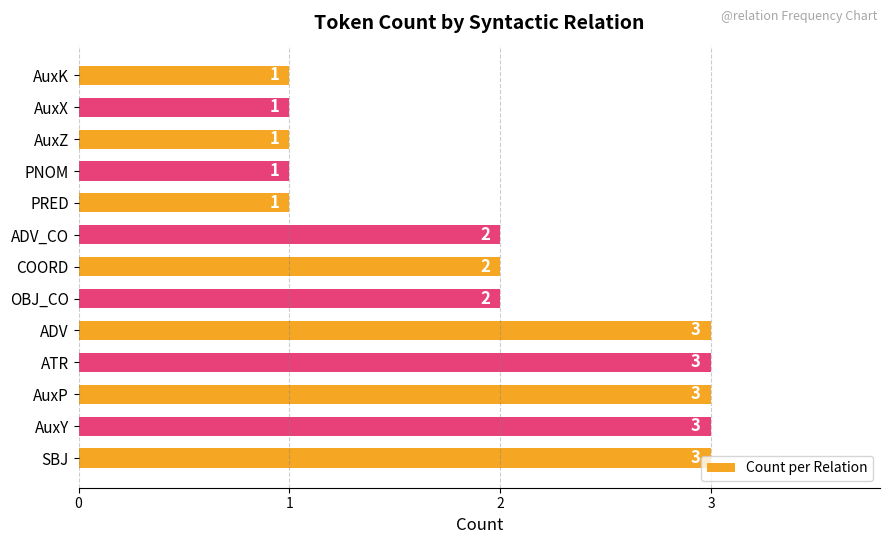

How many bars are there in total?

13